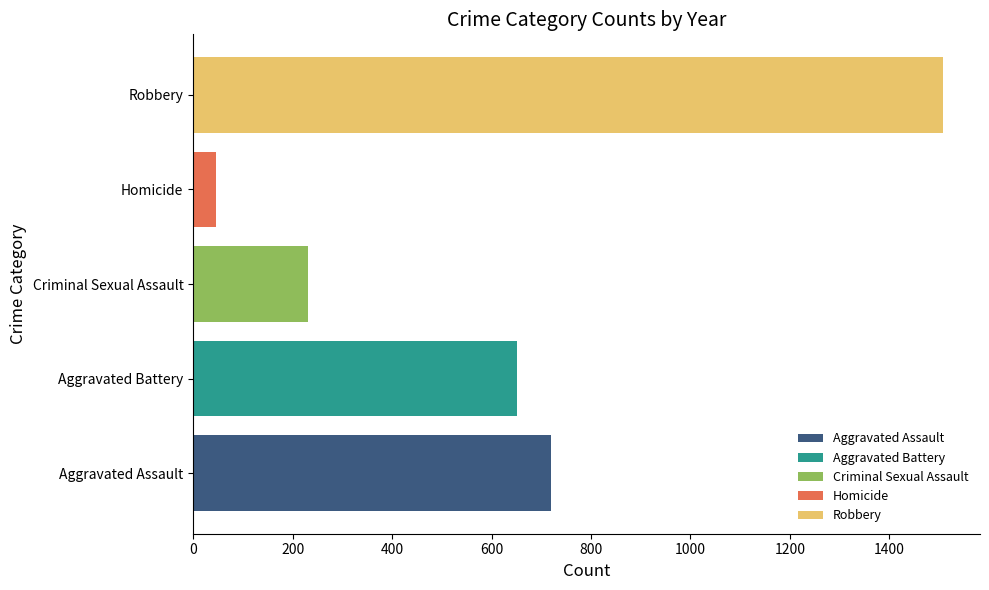

Which series has the largest range (max minus min)?

Aggravated Assault